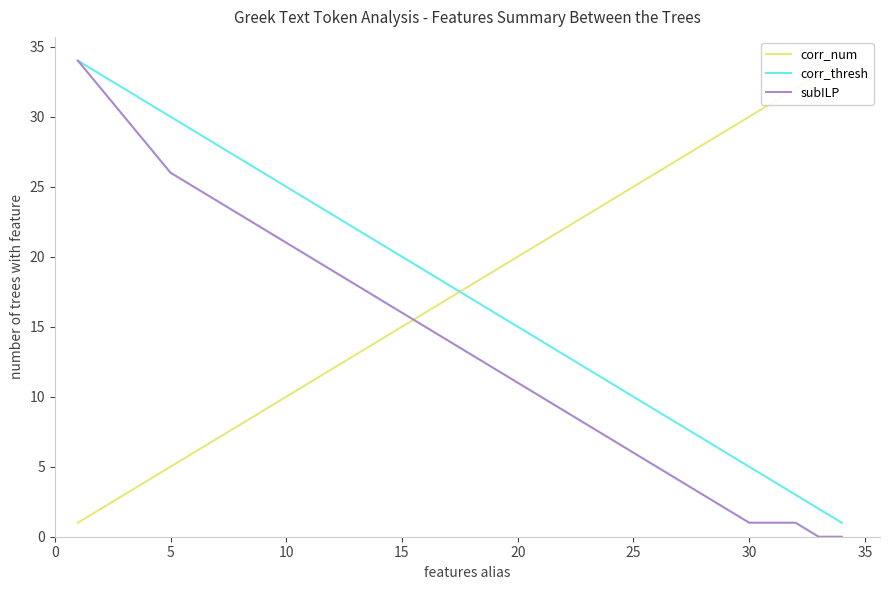

How many lines are shown in the chart?

3